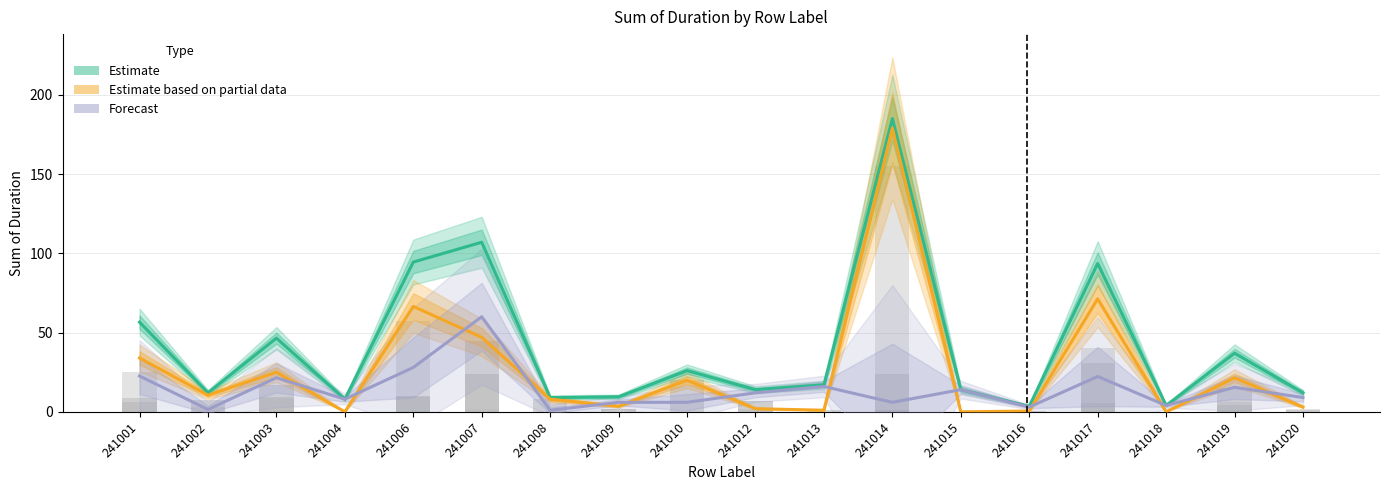

Reading left to right, transcribe all the data shown in this chart.

Estimate: 56.6	12.0	46.5	8.0	94.5	107.0	9.0	9.5	26.0	14.0	17.0	185.0	14.0	3.5	93.6	4.0	37.0	12.0
Estimate based on partial data: 34.0	10.5	25.0	0.0	66.5	47.0	8.0	3.5	20.0	2.0	1.0	179.0	0.0	0.5	71.3	0.0	21.5	3.0
Forecast: 22.6	1.5	21.5	8.0	28.0	60.0	1.0	6.0	6.0	12.0	16.0	6.0	14.0	3.0	22.3	4.0	15.5	9.0